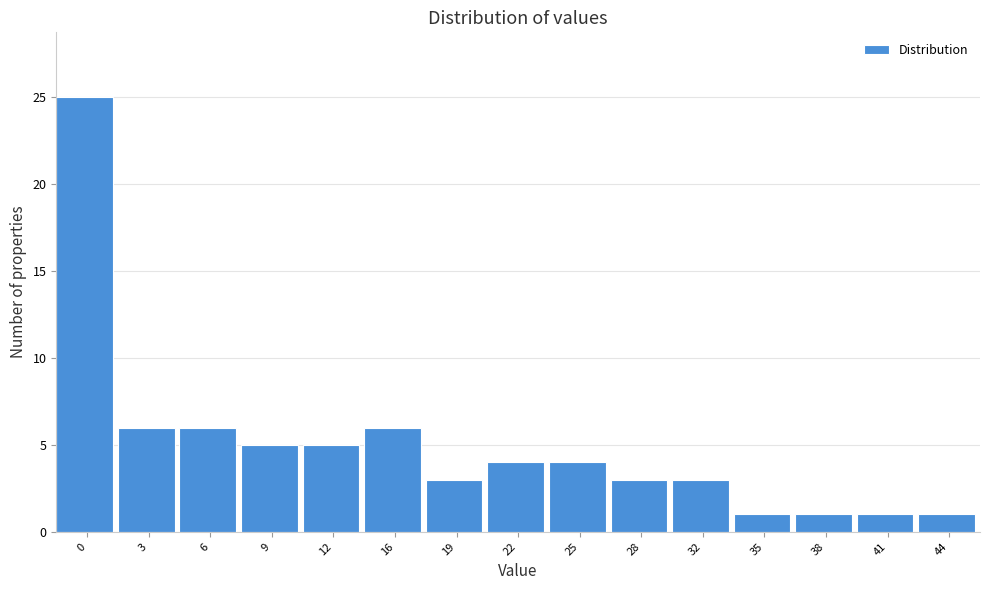

Reading left to right, transcribe all the data shown in this chart.

25	6	6	5	5	6	3	4	4	3	3	1	1	1	1